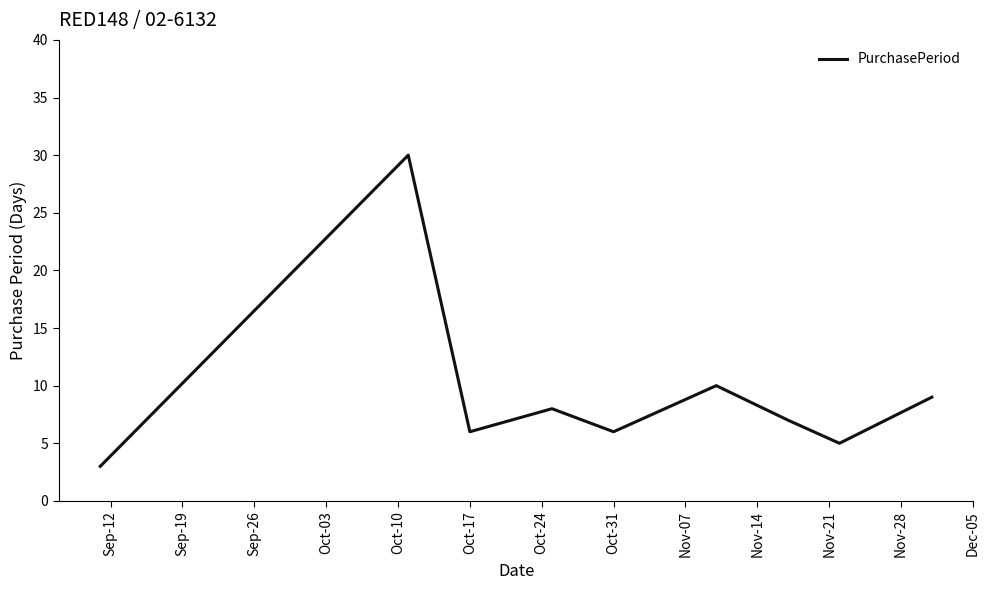

What is the difference between the maximum and minimum values?

27